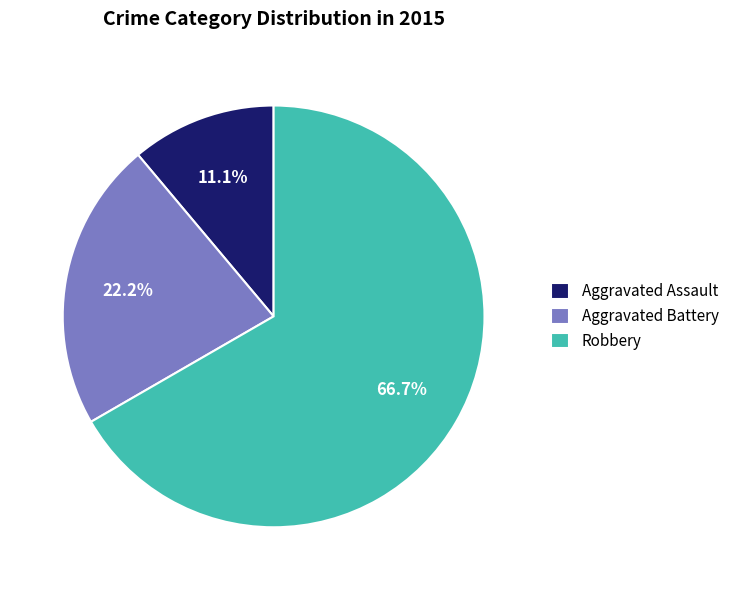

The Aggravated Assault slice represents 11% of the pie. True or false?

True